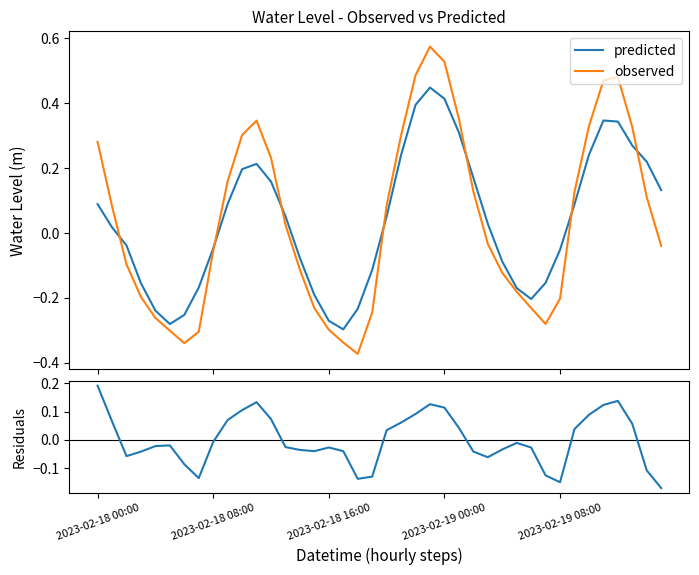

What is the label of the 19th point from the left?

18